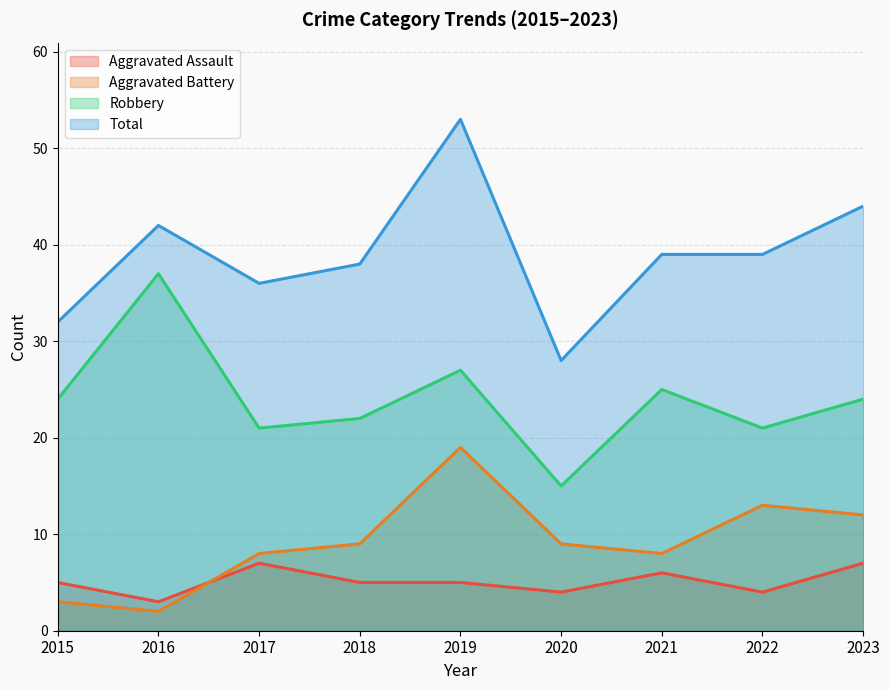

Reading left to right, list all the values displayed in this chart.

Aggravated Assault: 2015=5	2016=3	2017=7	2018=5	2019=5	2020=4	2021=6	2022=4	2023=7
Aggravated Battery: 2015=3	2016=2	2017=8	2018=9	2019=19	2020=9	2021=8	2022=13	2023=12
Robbery: 2015=24	2016=37	2017=21	2018=22	2019=27	2020=15	2021=25	2022=21	2023=24
Total: 2015=32	2016=42	2017=36	2018=38	2019=53	2020=28	2021=39	2022=39	2023=44